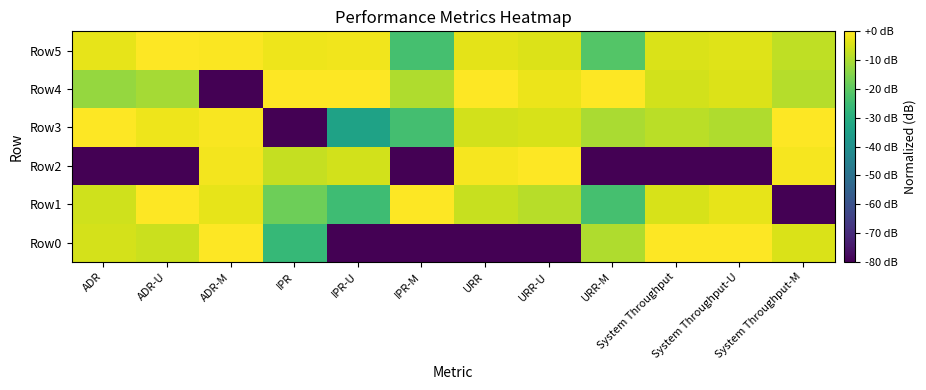

Which series has the largest total across all categories?

Row5